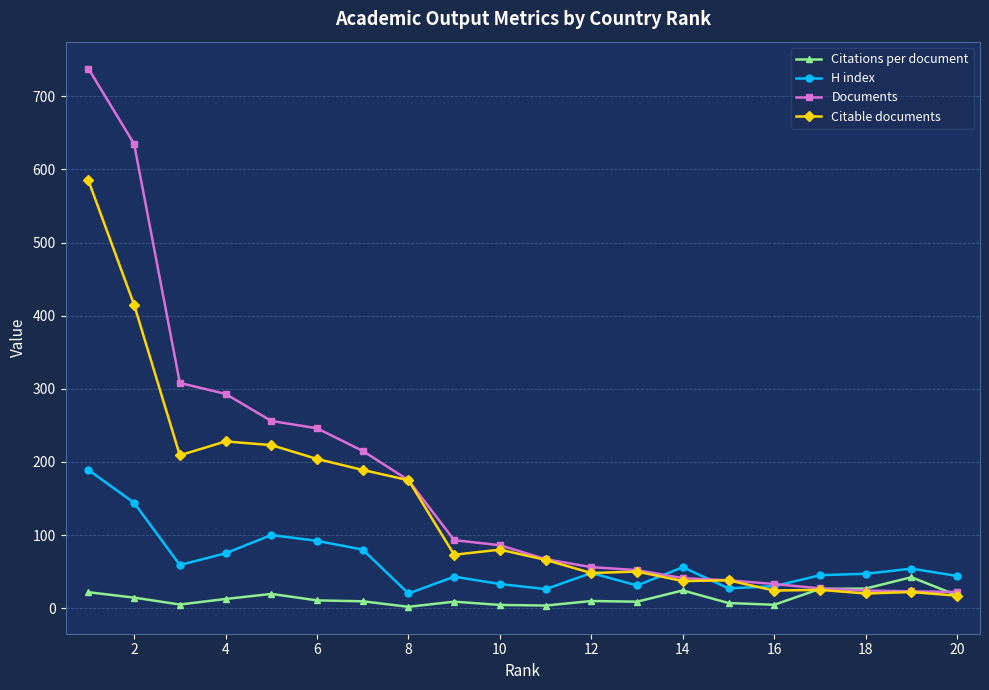

True or false: H index has more than 0 points higher than both neighbors.

True